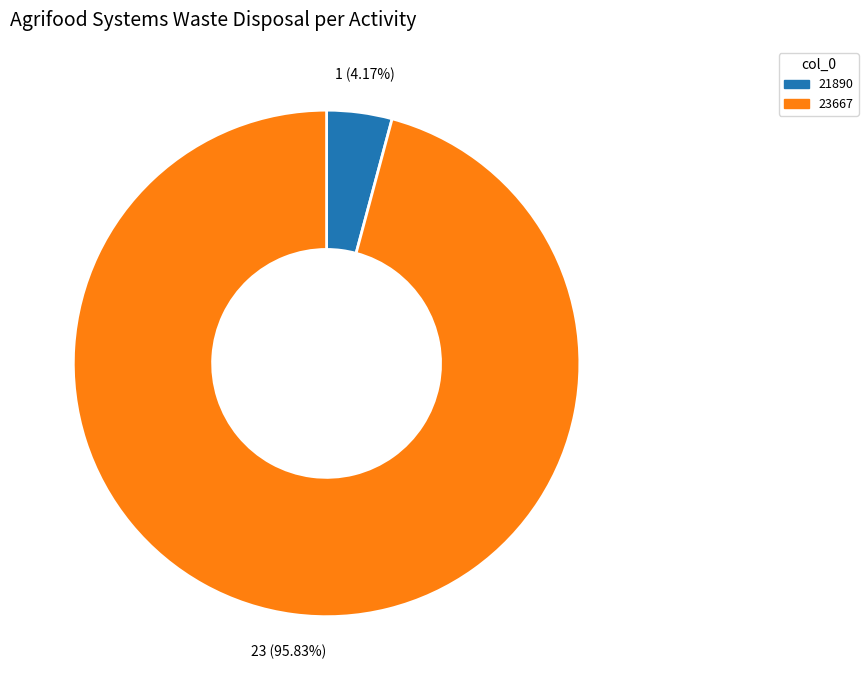

What is the largest slice in the pie chart?

23667